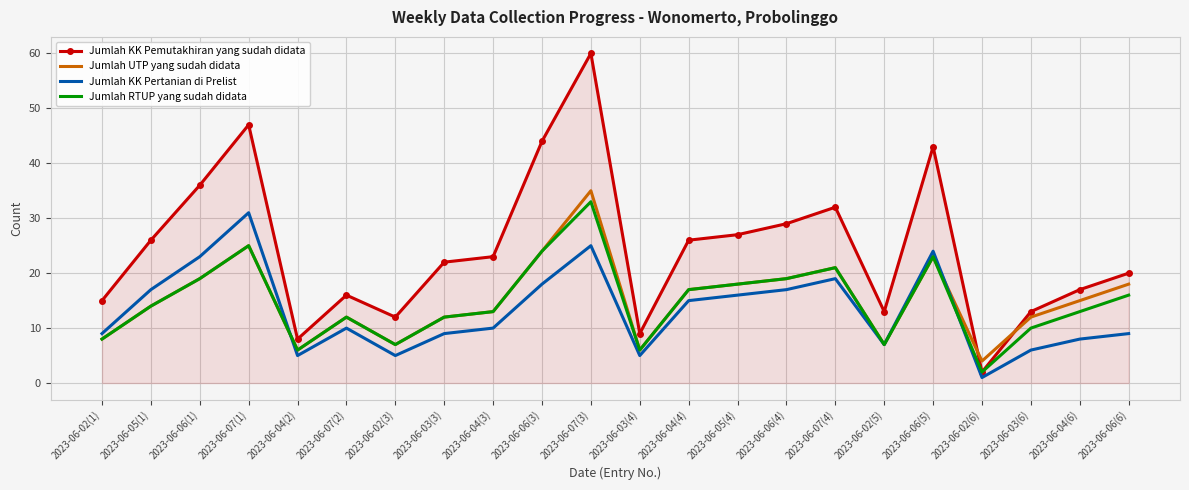

In Jumlah RTUP yang sudah didata, how many points are lower than both neighbors (excluding endpoints)?

5